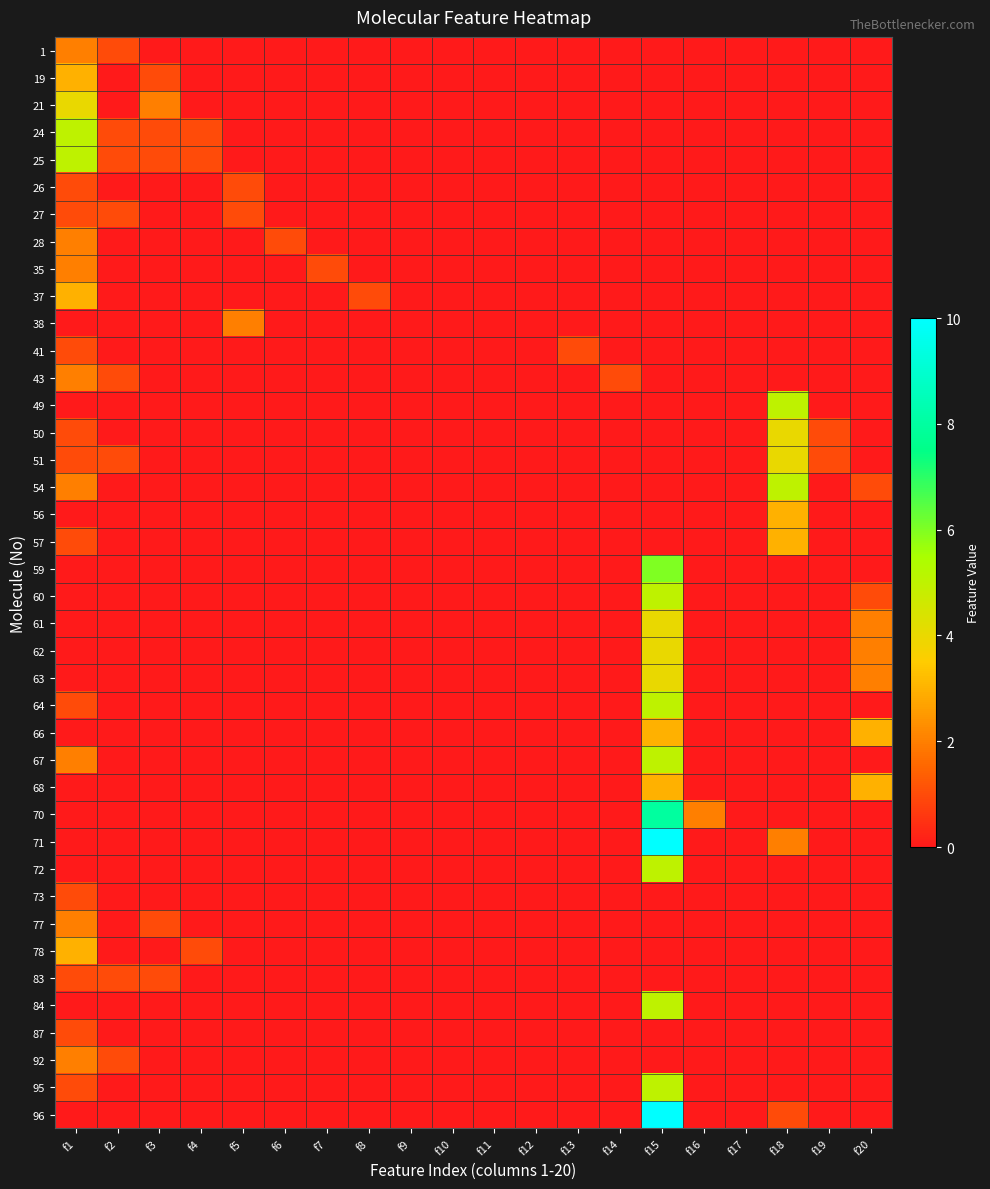

How many series are shown in this chart?

40